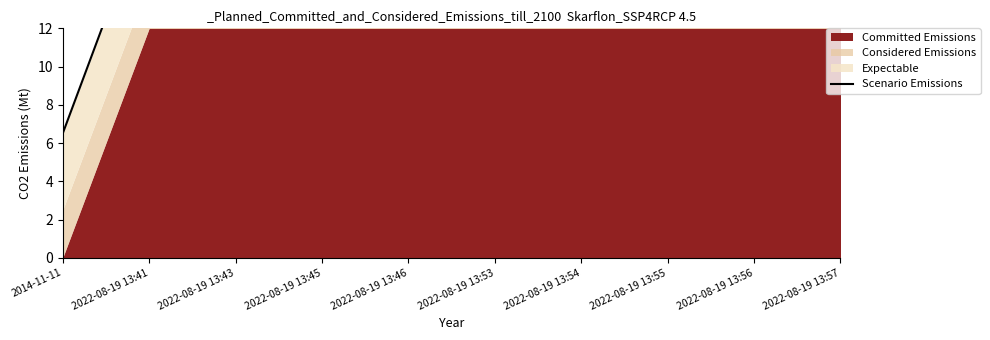

List the labels in order of value, smallest first.

2014-11-11, 2022-08-19 13:54, 2022-08-19 13:46, 2022-08-19 13:57, 2022-08-19 13:56, 2022-08-19 13:55, 2022-08-19 13:53, 2022-08-19 13:45, 2022-08-19 13:43, 2022-08-19 13:41